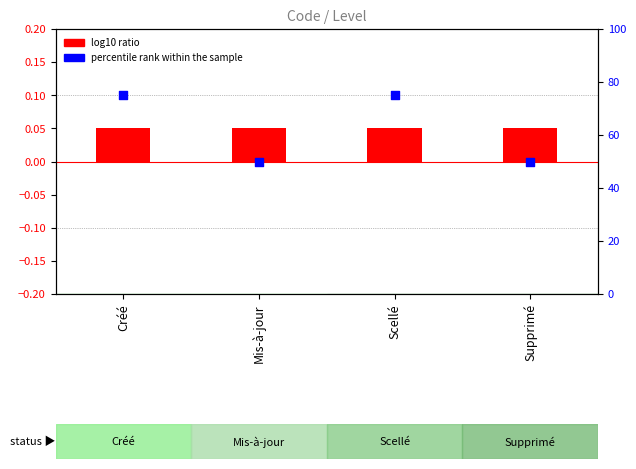

What is the change in value from Mis-à-jour to Scellé?

+25